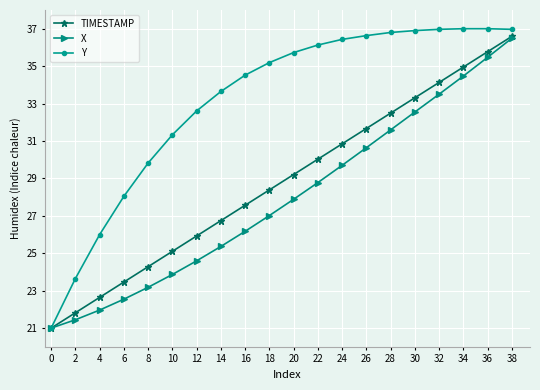

The value of TIMESTAMP at 20 is 14.2. True or false?

False